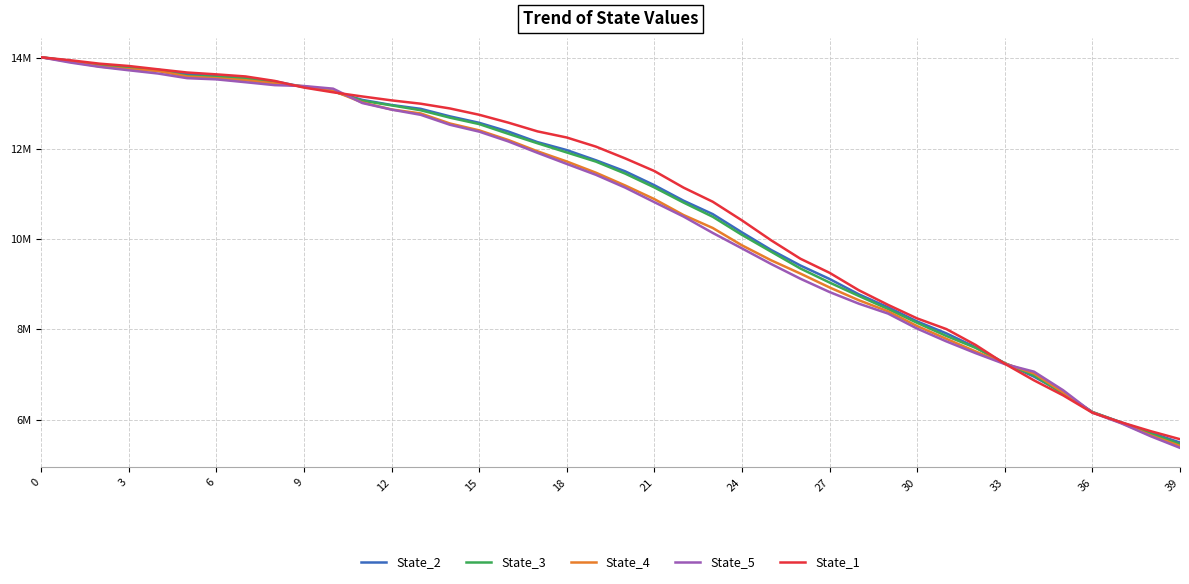

Which series has the largest range (max minus min)?

State_5